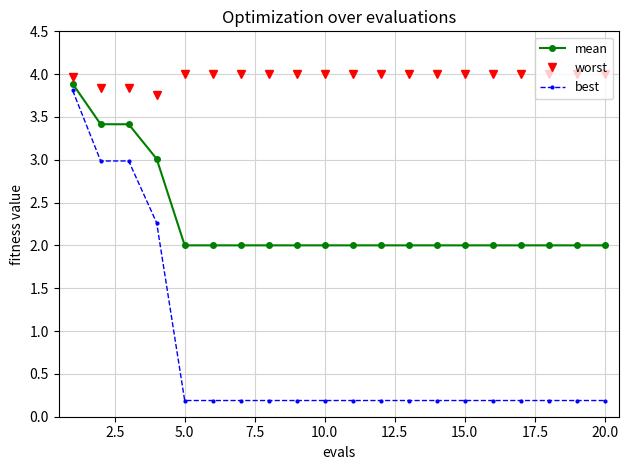

Rank the series by their average value, from highest to lowest.

worst, mean, best